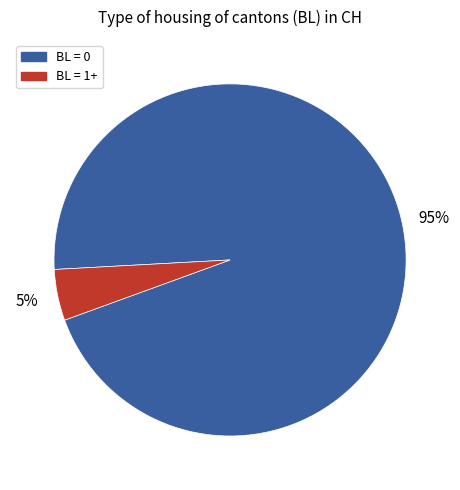

To the nearest percent, what is the average slice percentage?

50%